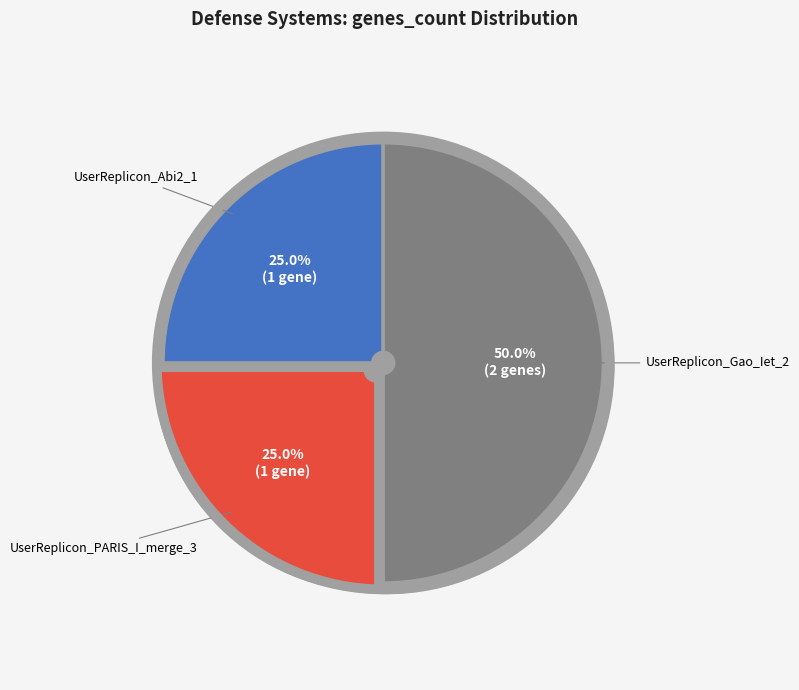

Which category has the biggest portion of the pie?

UserReplicon_Gao_Iet_2